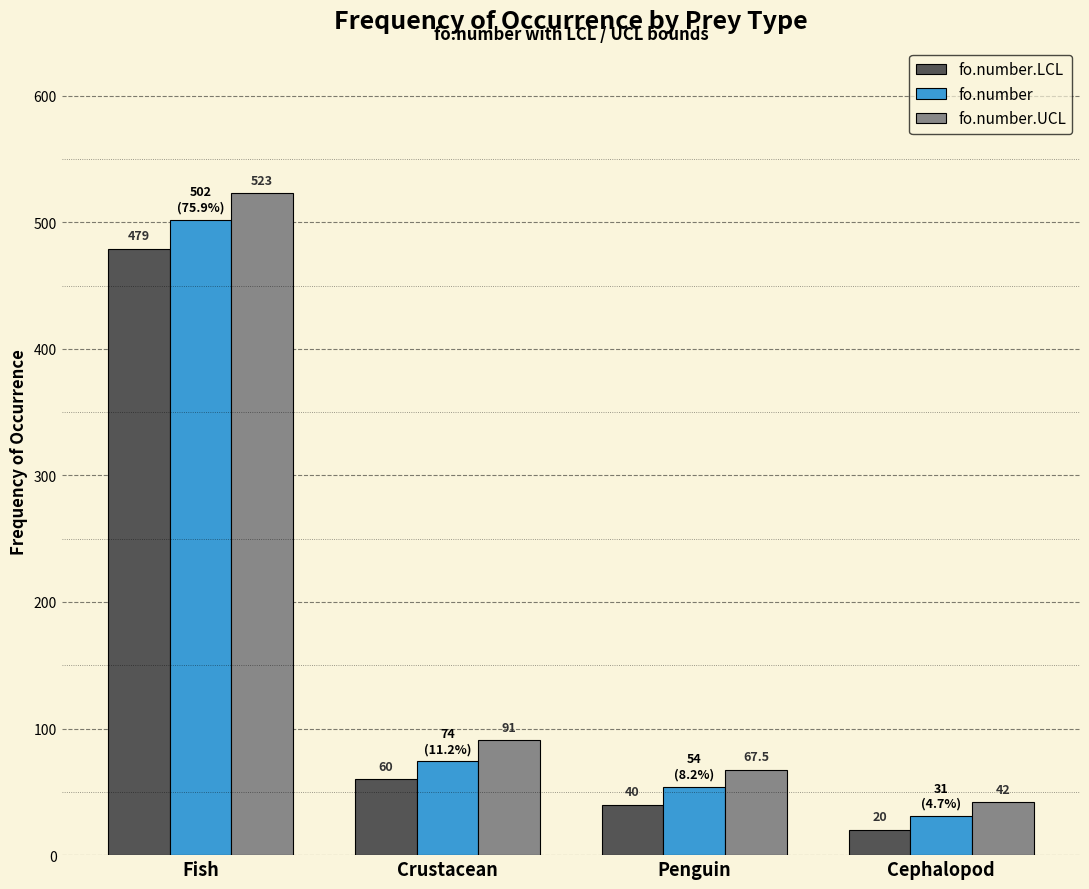

Is the value of fo.number.UCL at Penguin greater than the value of fo.number.LCL at Cephalopod?

Yes